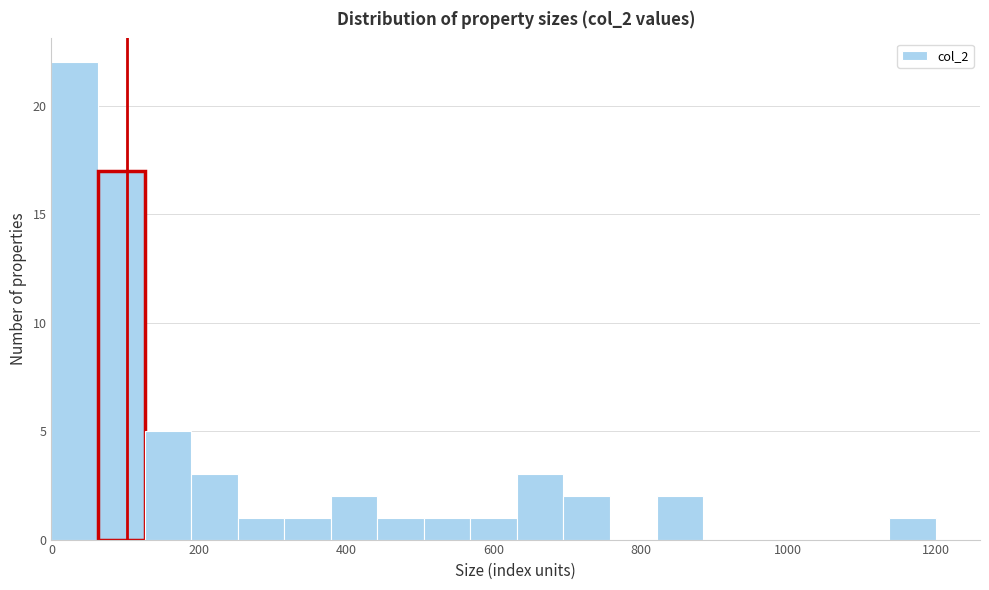

Around what value on the x-axis is the tallest bar? Give the approximate position of its centre, as read against the axis.

40